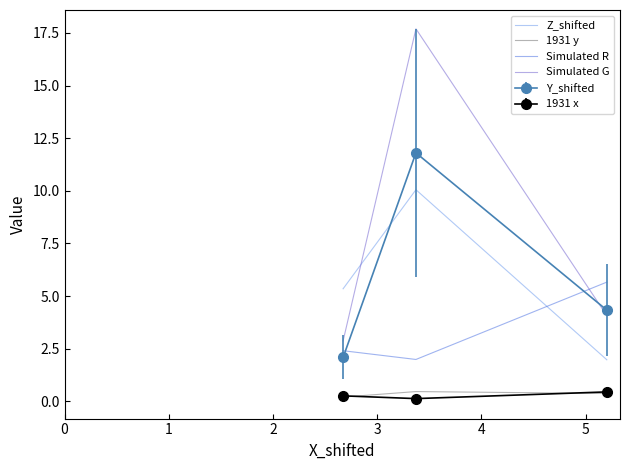

What is the greatest value displayed?

17.7